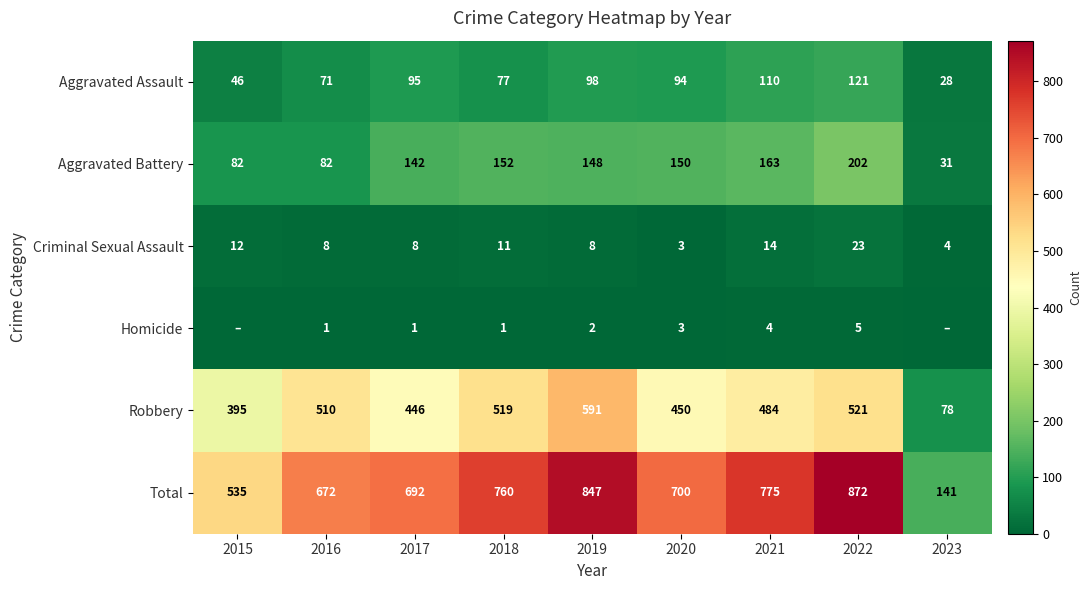

How many values in the Aggravated Battery series are below 148?

4